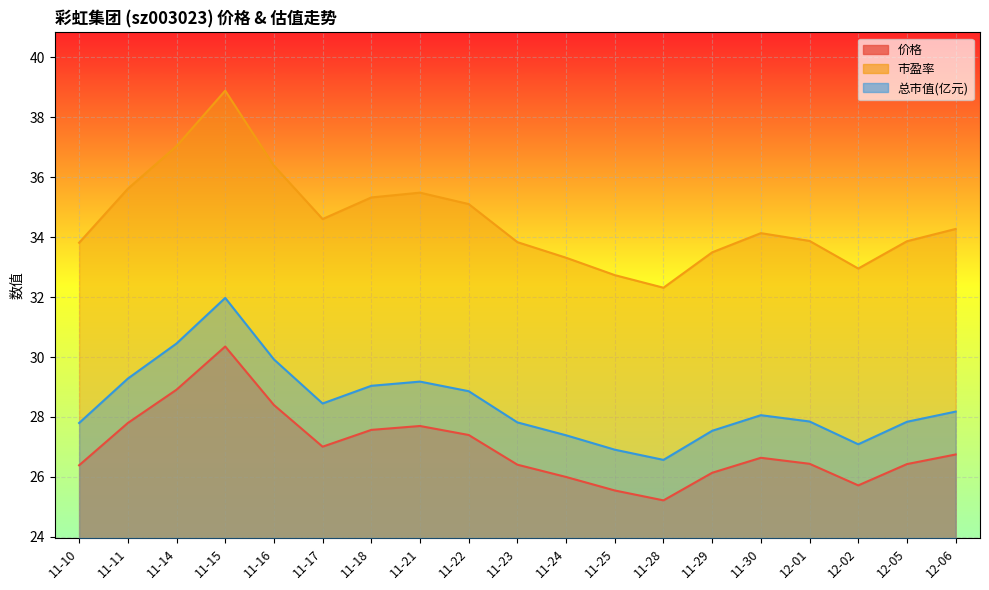

The value of 总市值(亿元) at 11-30 is 6.3. True or false?

False